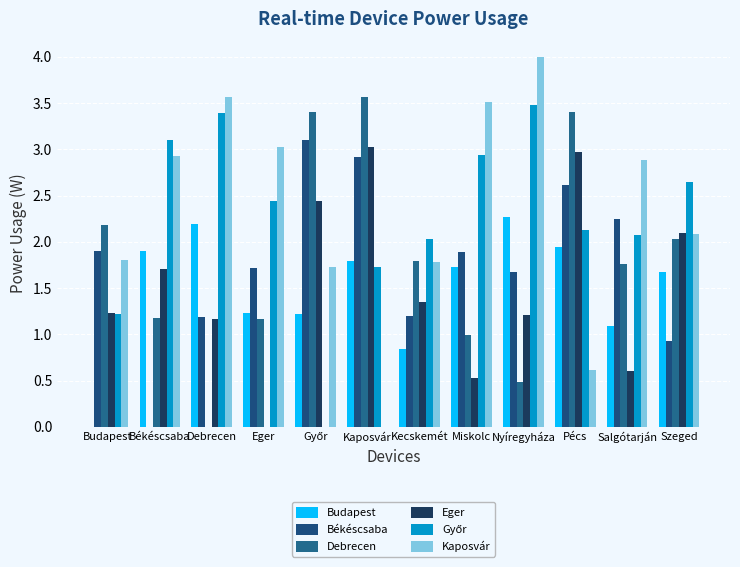

What is the label of the 5th bar from the left?

Győr